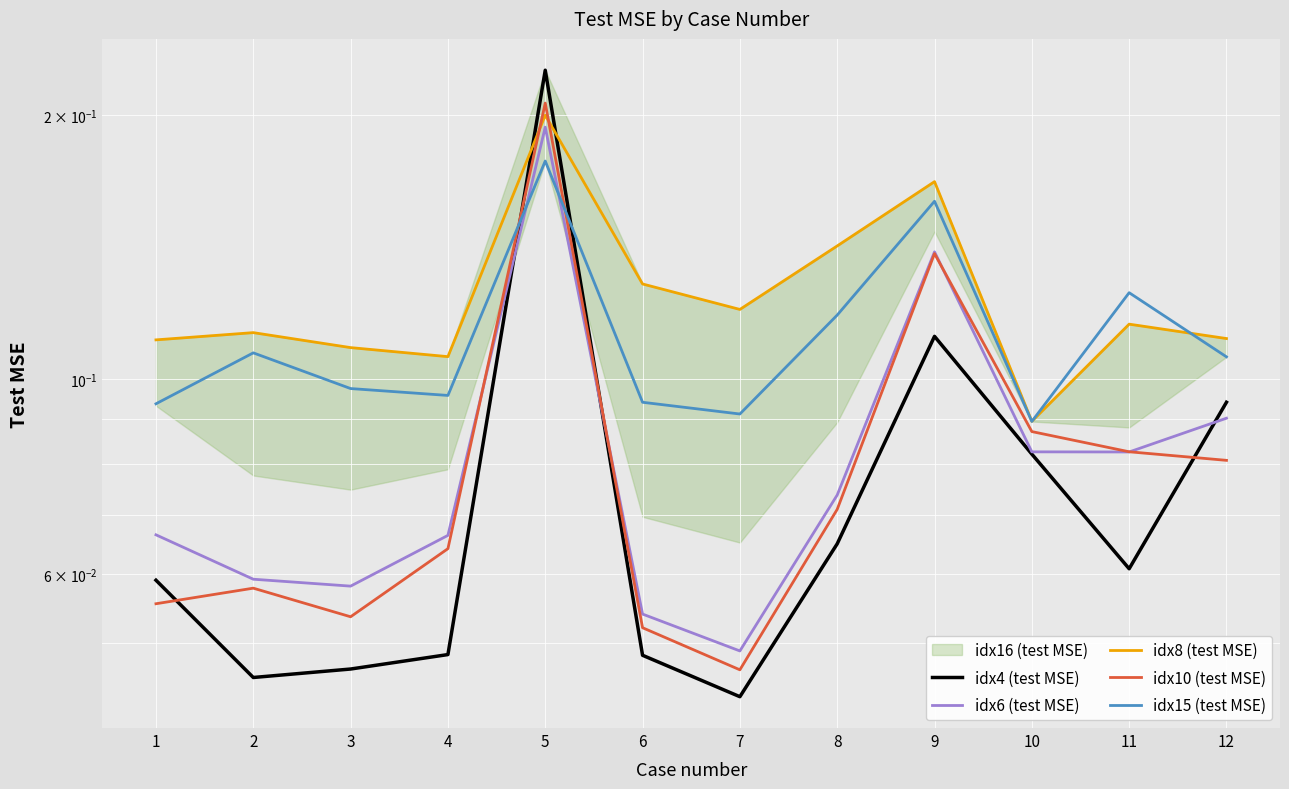

Which series changed the most between 4 and 10?

idx4 (test MSE)